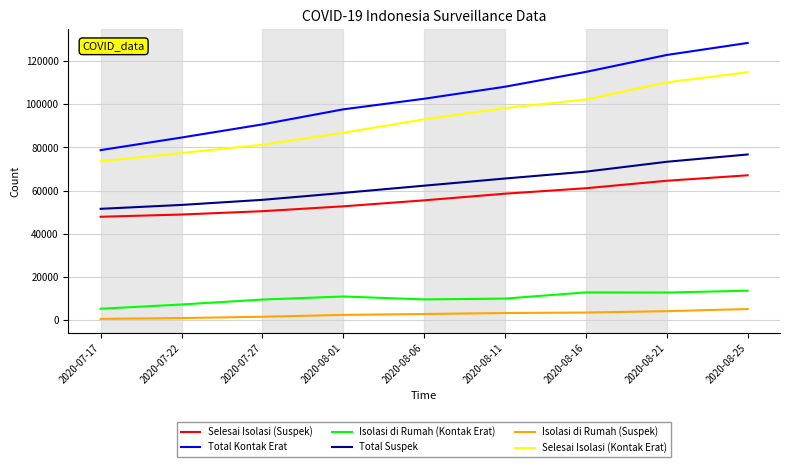

List the labels in order of Total Suspek value, smallest first.

2020-07-17, 2020-07-22, 2020-07-27, 2020-08-01, 2020-08-06, 2020-08-11, 2020-08-16, 2020-08-21, 2020-08-25